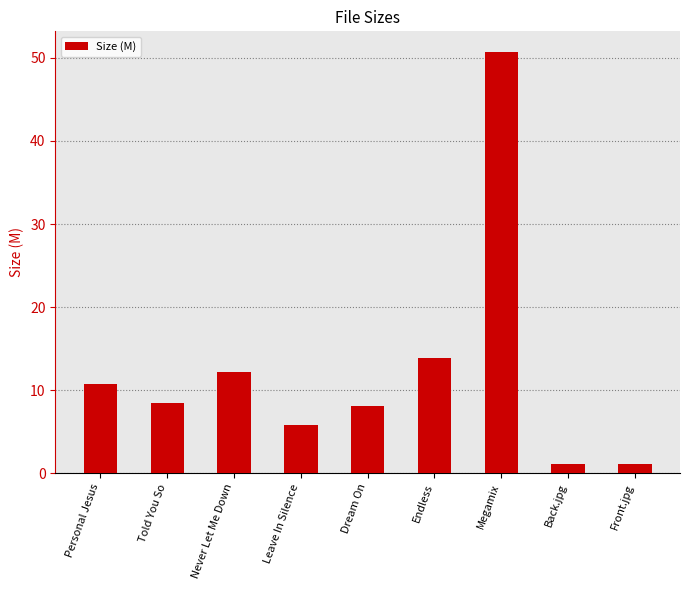

What is the maximum value shown in the chart?

50.7